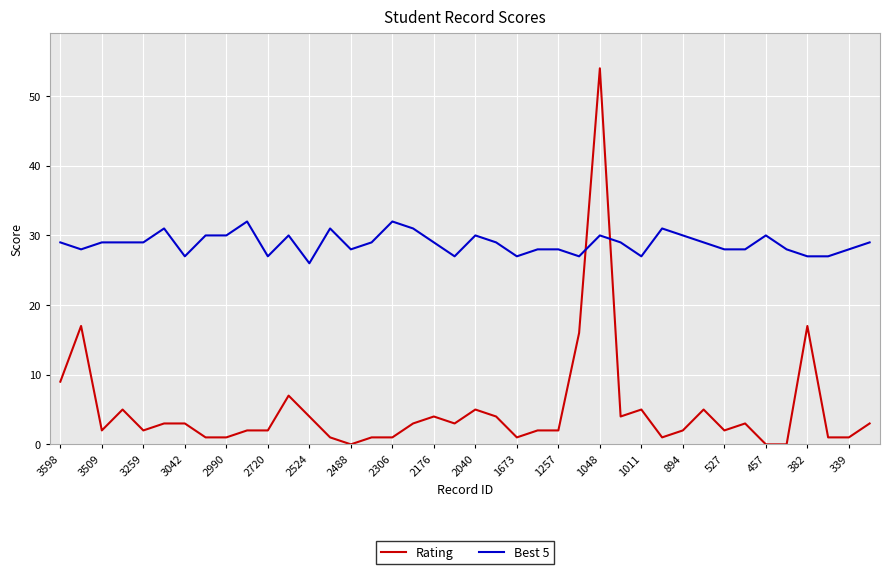

True or false: Best 5 and Rating cross at least once.

True